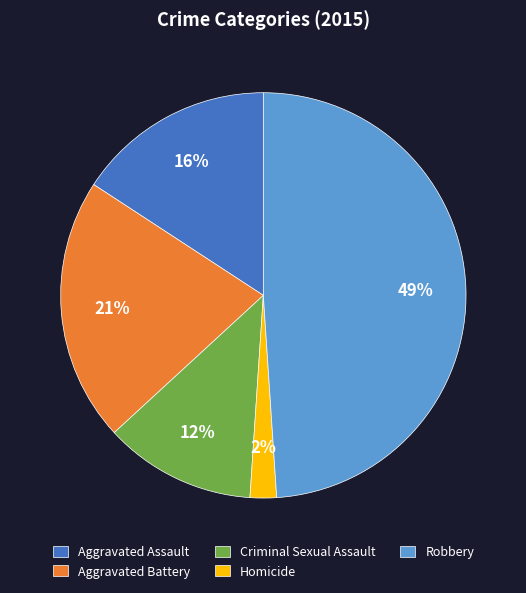

How many segments does this pie chart have?

5